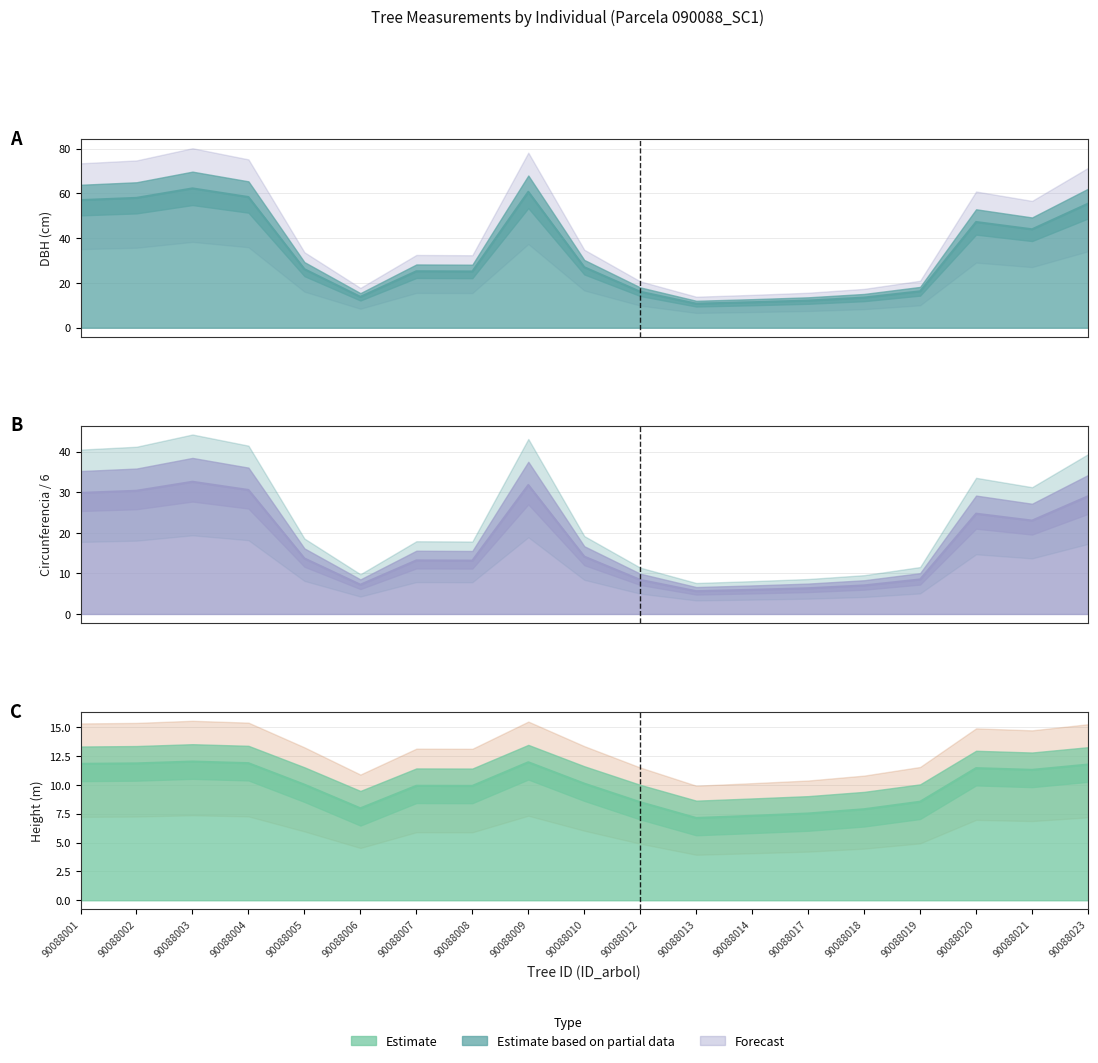

True or false: circunferencia_normal has more than 2 points higher than both neighbors.

True